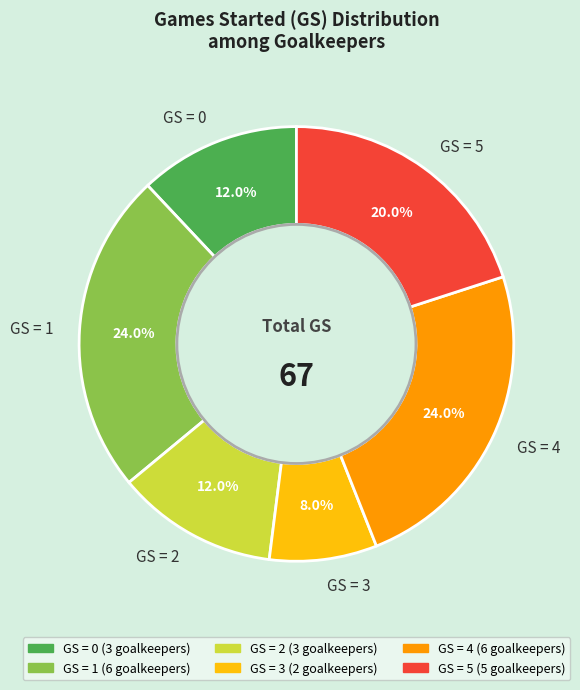

Which category has the smallest portion of the pie?

GS = 3